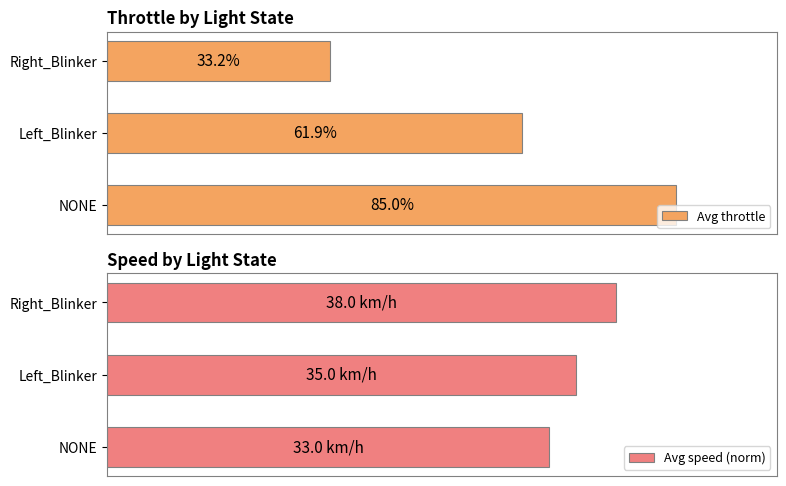

True or false: Avg speed (norm) has a value of 0.2 at 0.

False